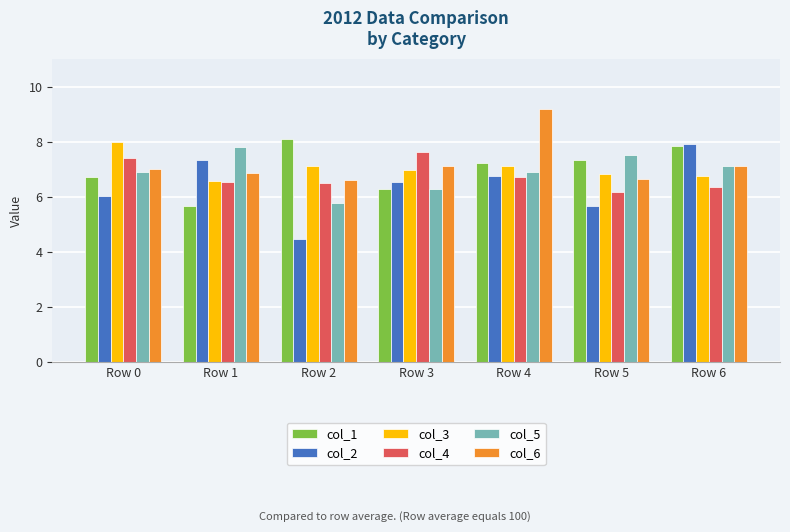

The col_3 series shows 10.0 at Row 6. True or false?

False